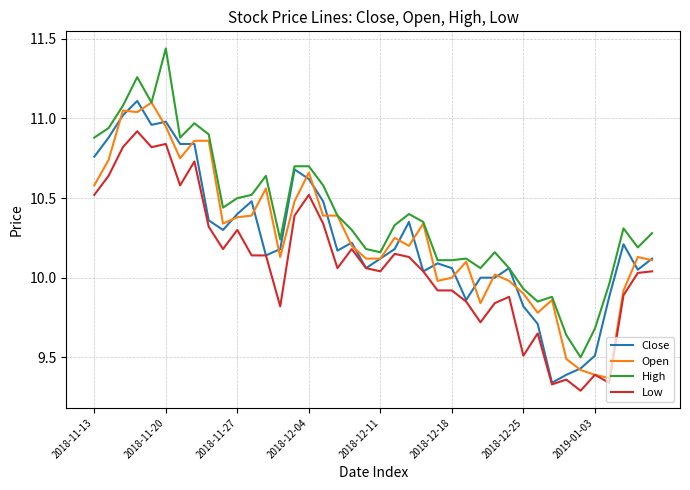

Does the chart display data point markers on the line(s)?

No